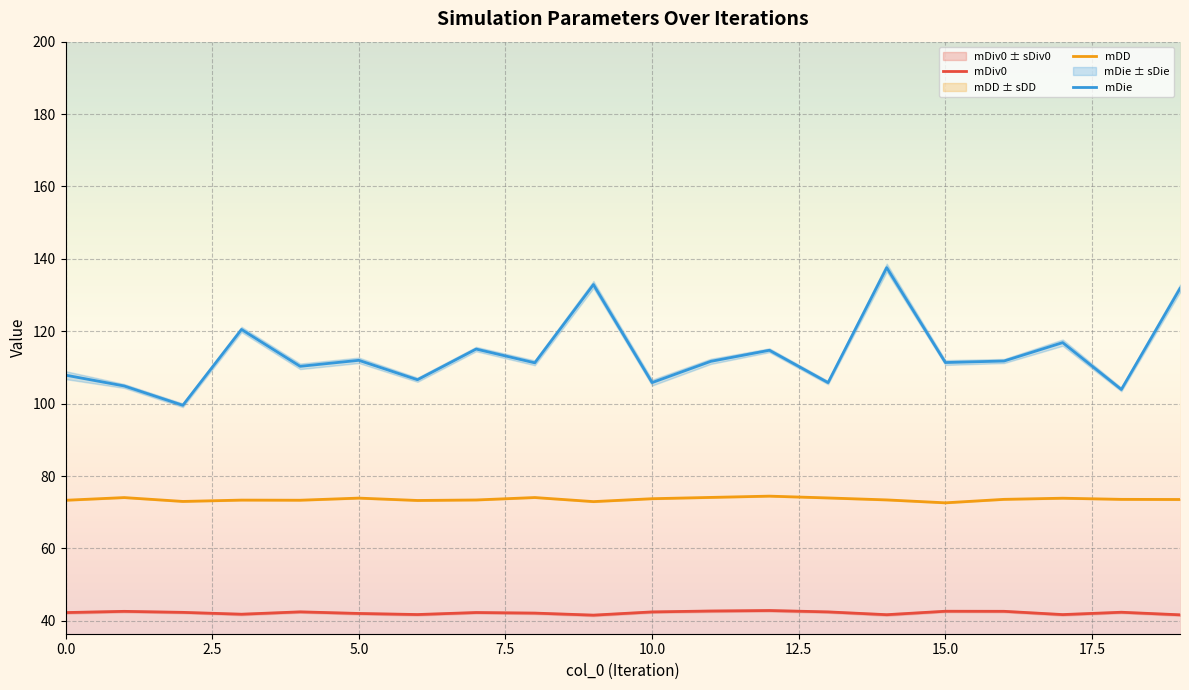

True or false: mDie and mDD cross at least once.

False